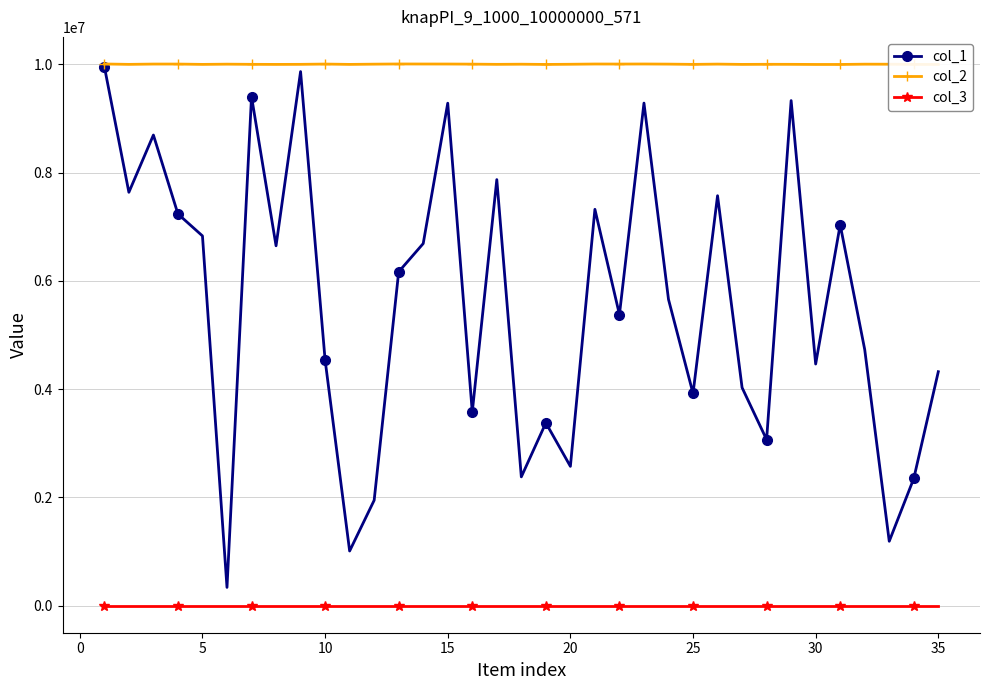

True or false: col_1 has more than 2 interior local peaks.

True